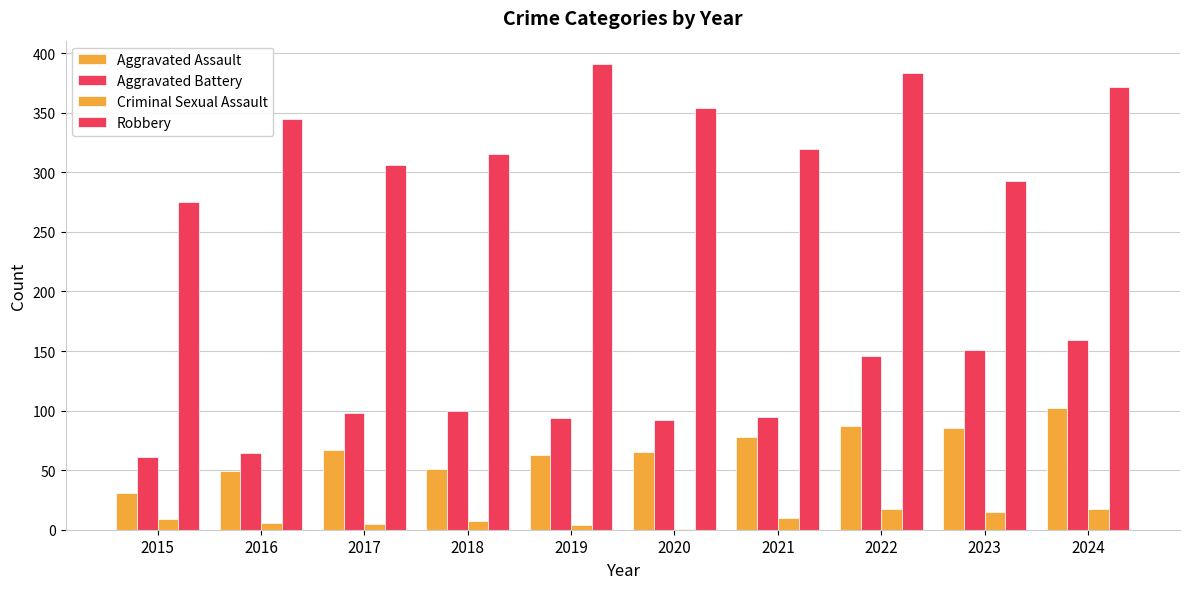

What is the total value across all series at 2017?

476